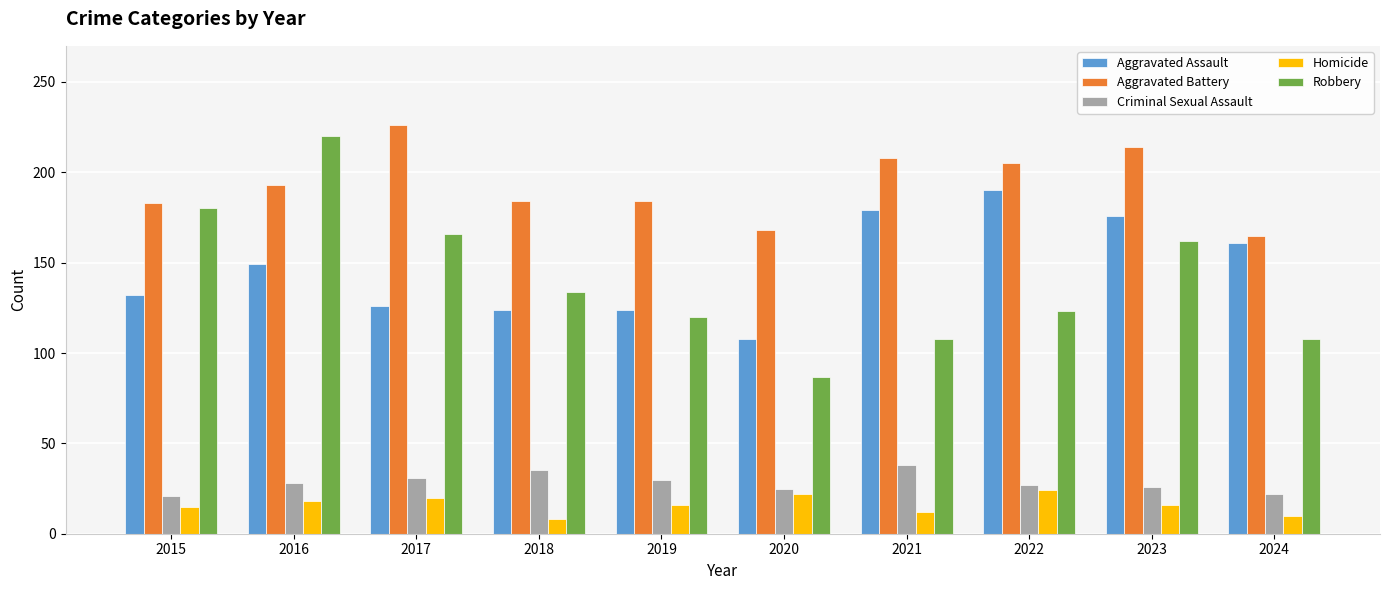

How many data points does each series have?

10